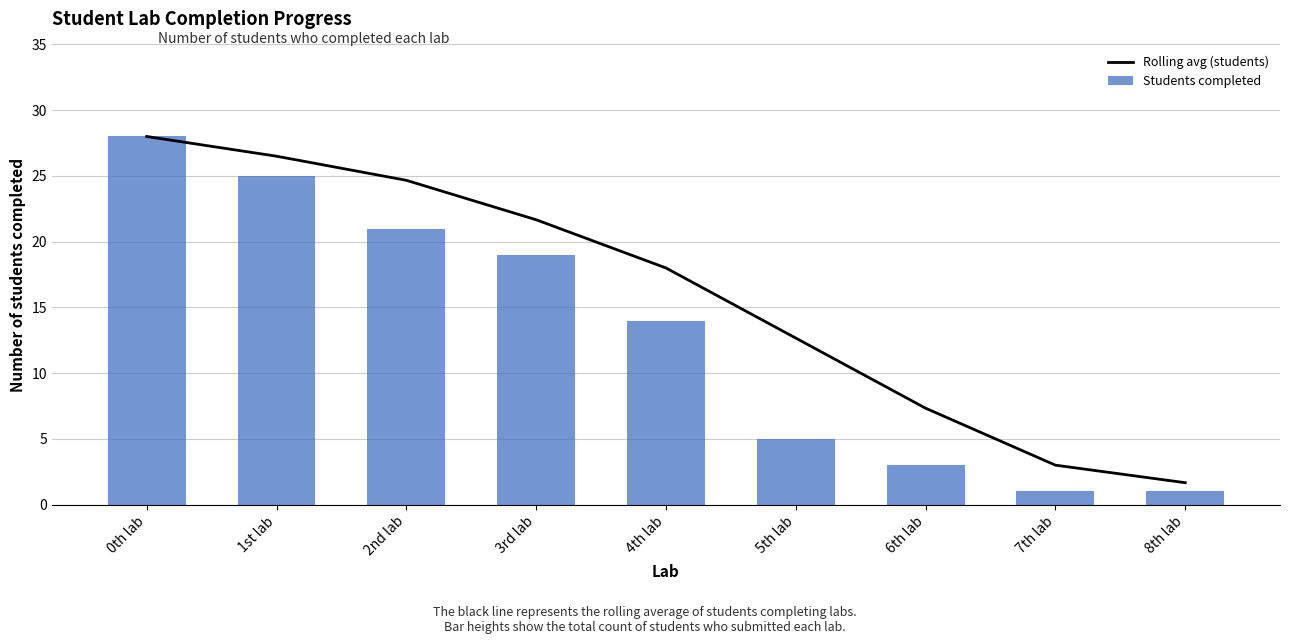

At which label does Students completed first exceed 14?

0th lab